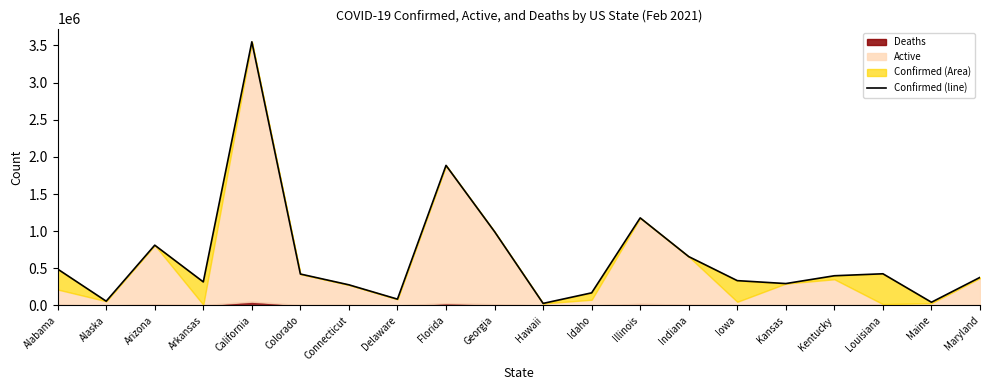

Approximately how many times larger is the value at Idaho compared to Maine?

3.9